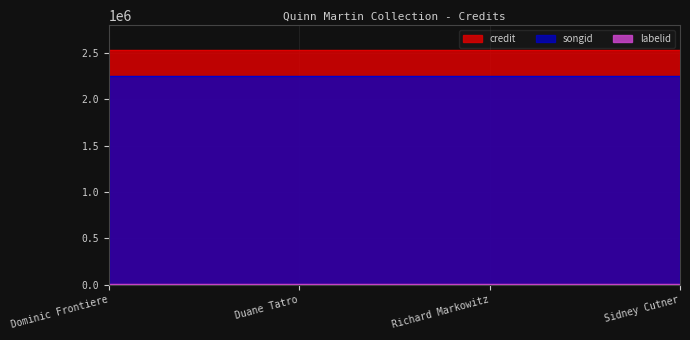

What is the label of the 4th point from the left?

Sidney Cutner